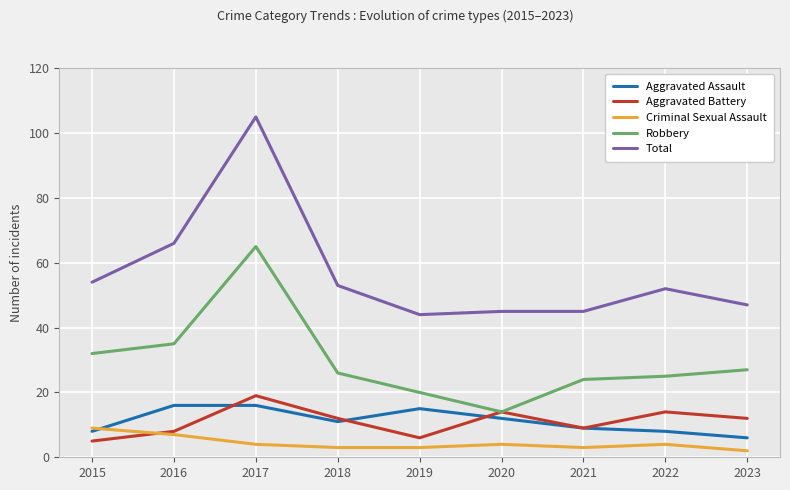

Which series has the largest total across all categories?

Total